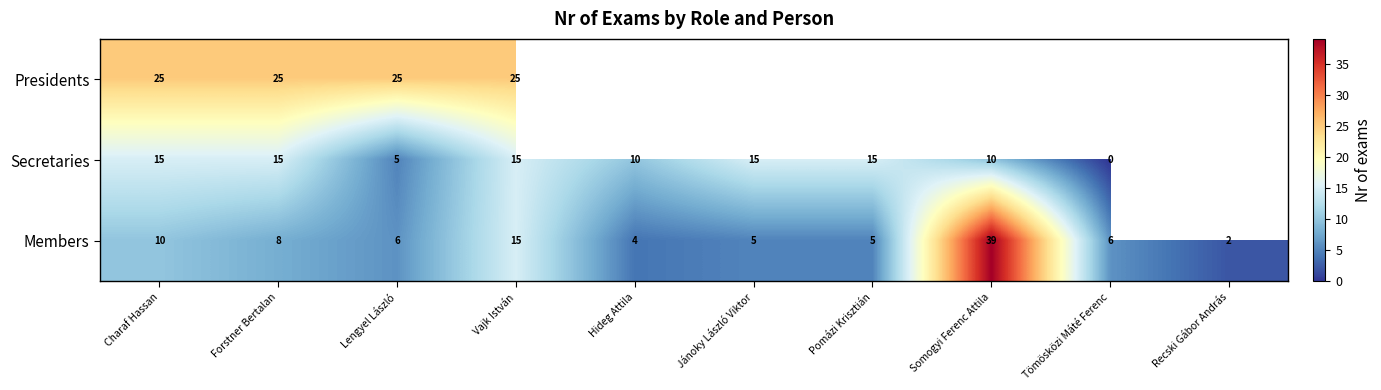

What is the difference between the Members values at Charaf Hassan and Recski Gábor András?

8